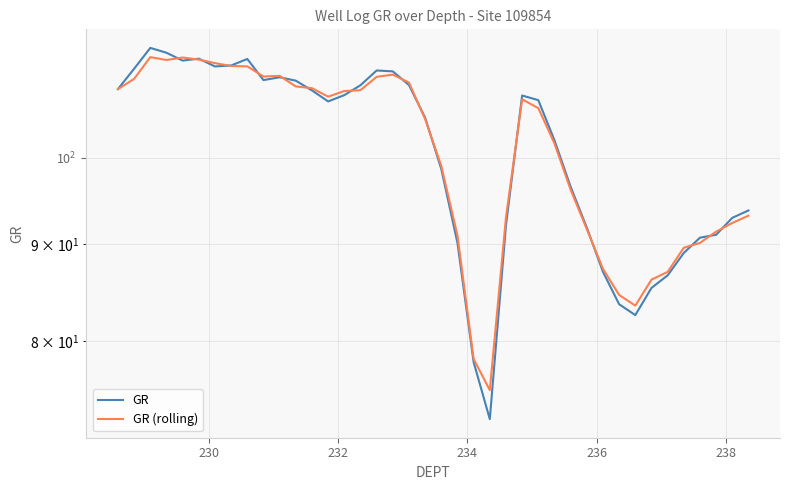

Which series has the largest range (max minus min)?

GR